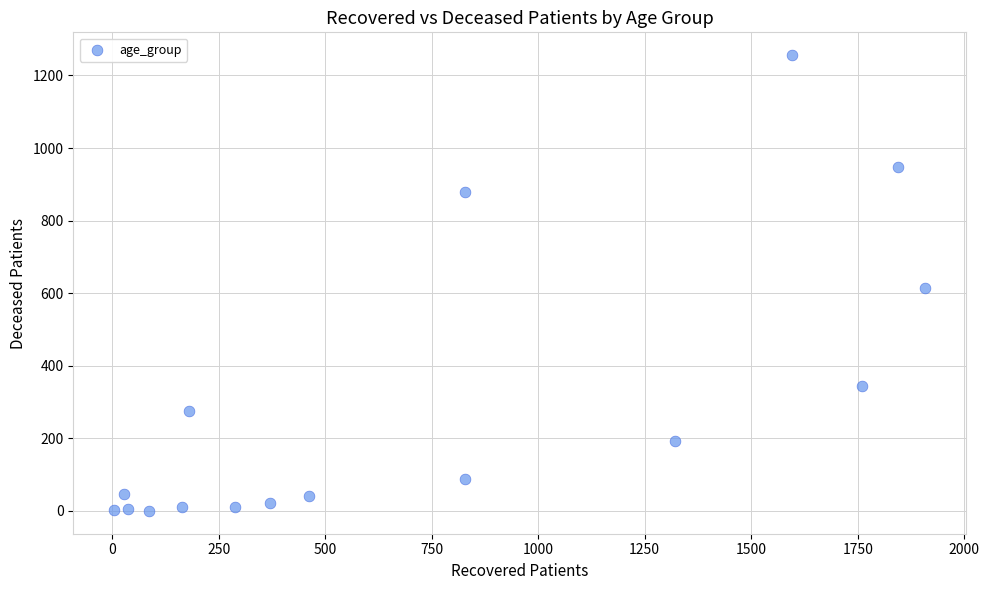

What Y value in the scatter plot is closest to 628?

613